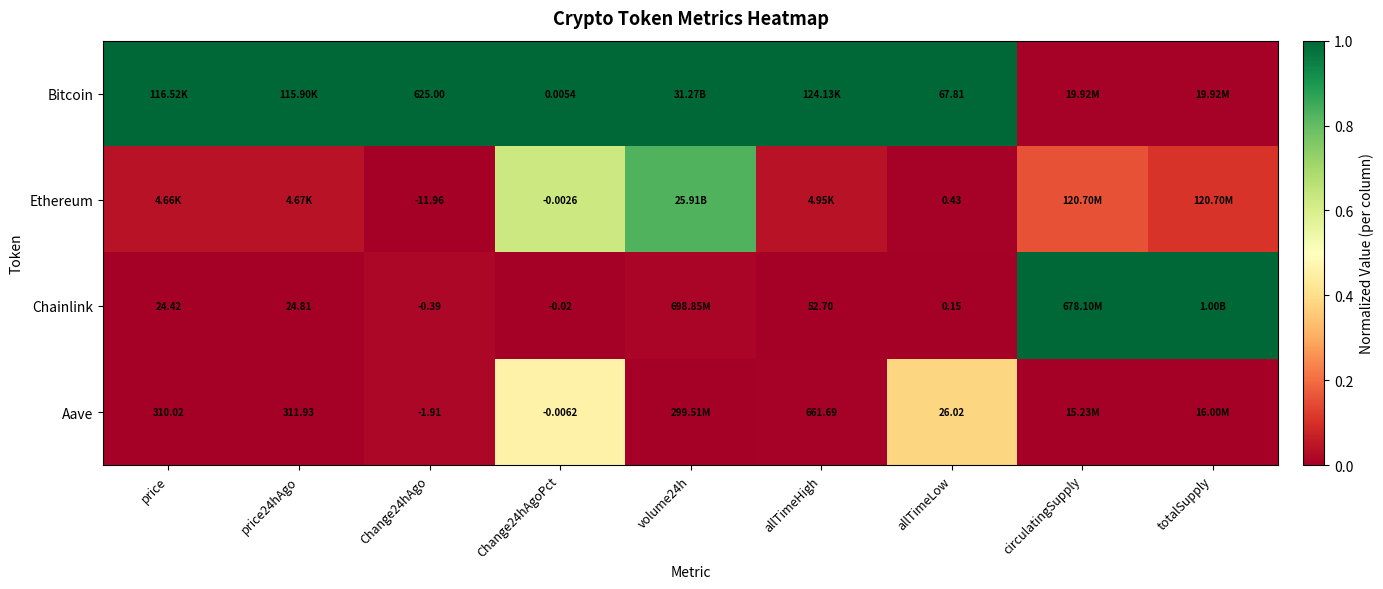

At allTimeLow, list the series in order from smallest to largest.

Chainlink, Ethereum, Aave, Bitcoin